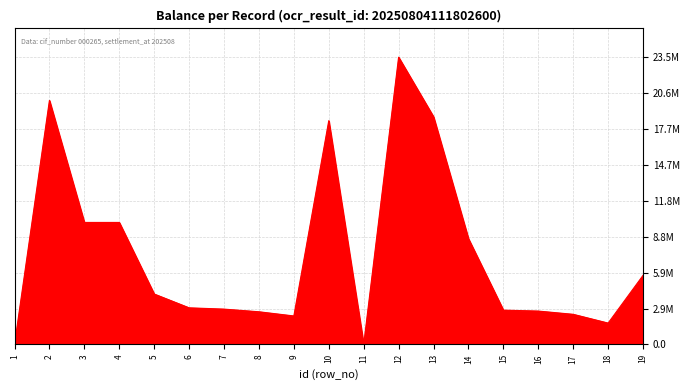

The chart shows a value of 1299399 at 9. True or false?

False